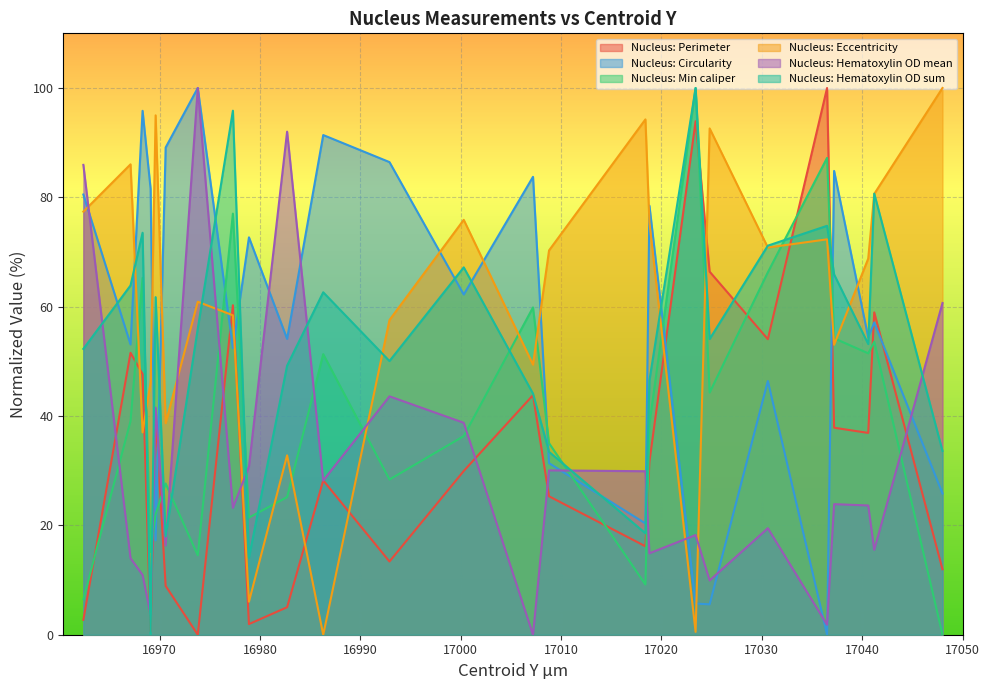

Is the value of Nucleus: Min caliper at 17000.3 greater than the value of Nucleus: Circularity at 16973.8?

No